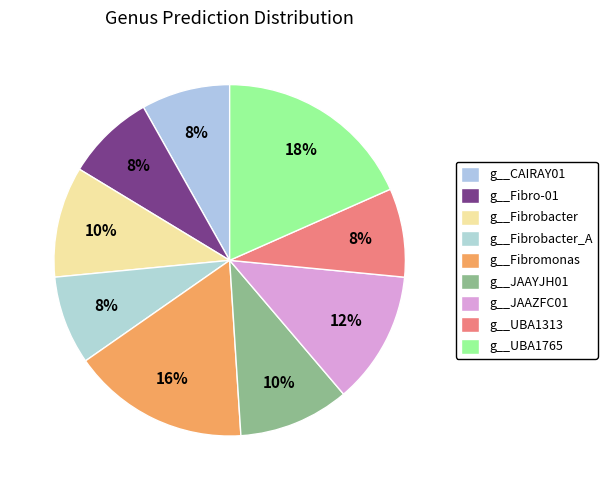

To the nearest percent, what is the difference between the largest and smallest slice percentages?

10%